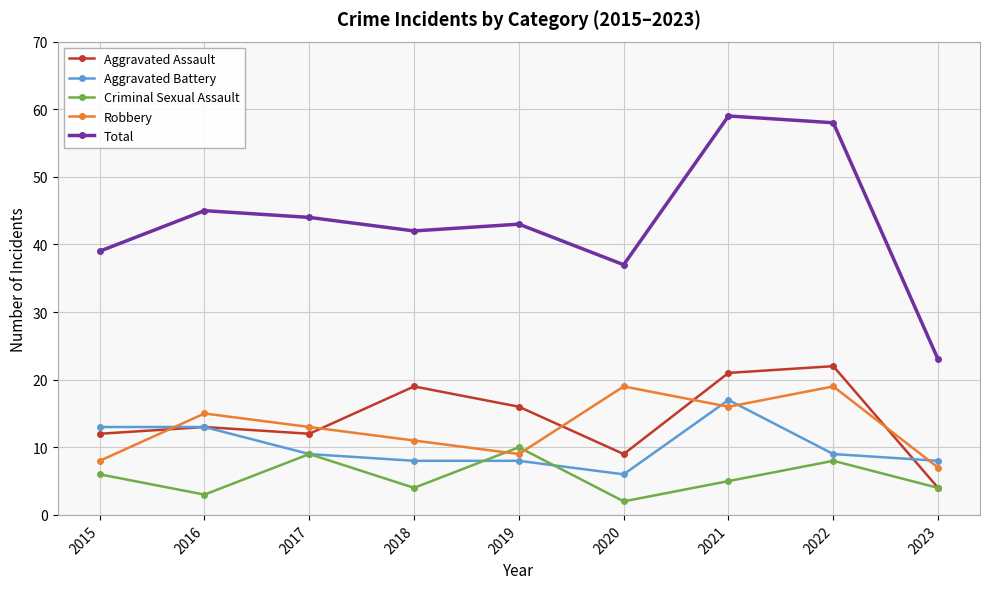

True or false: Aggravated Battery and Total cross at least once.

False